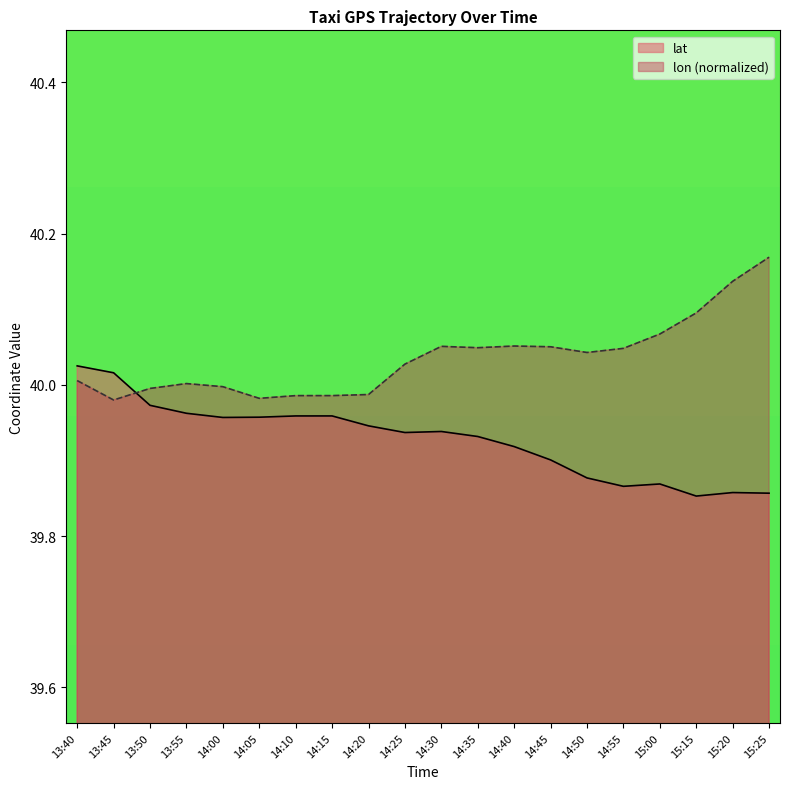

Which series ends up on top after the final intersection of lon and lat?

lon